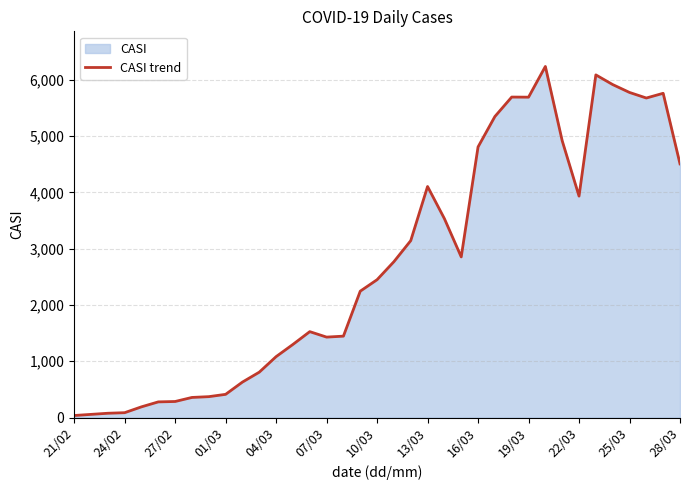

What is the greatest value displayed?

6238